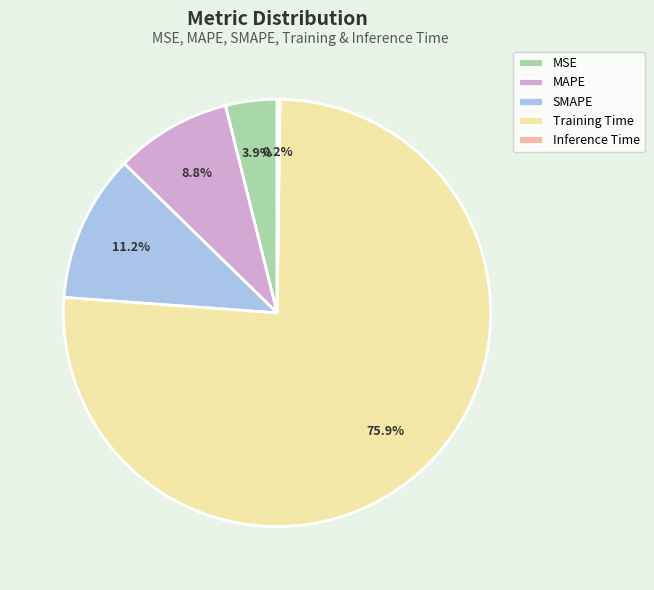

What is the largest slice in the pie chart?

Training Time